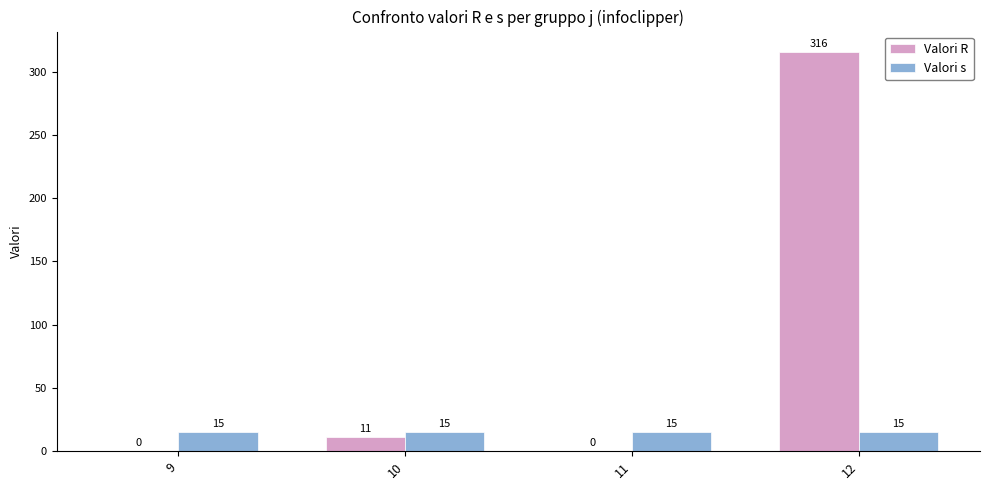

How many values in Valori R are above zero?

2